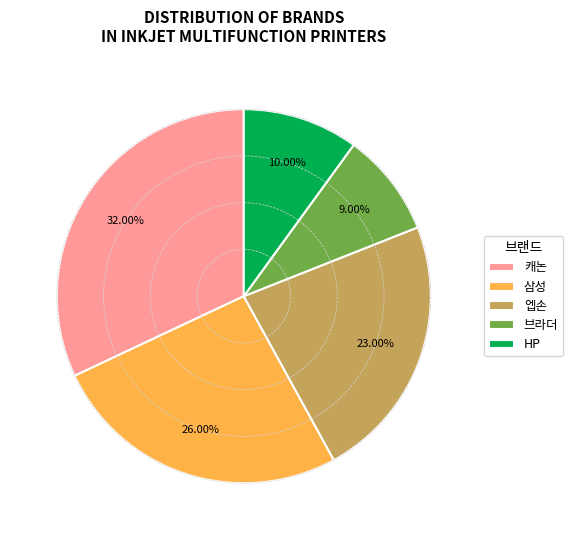

Count the number of slices in the pie.

5